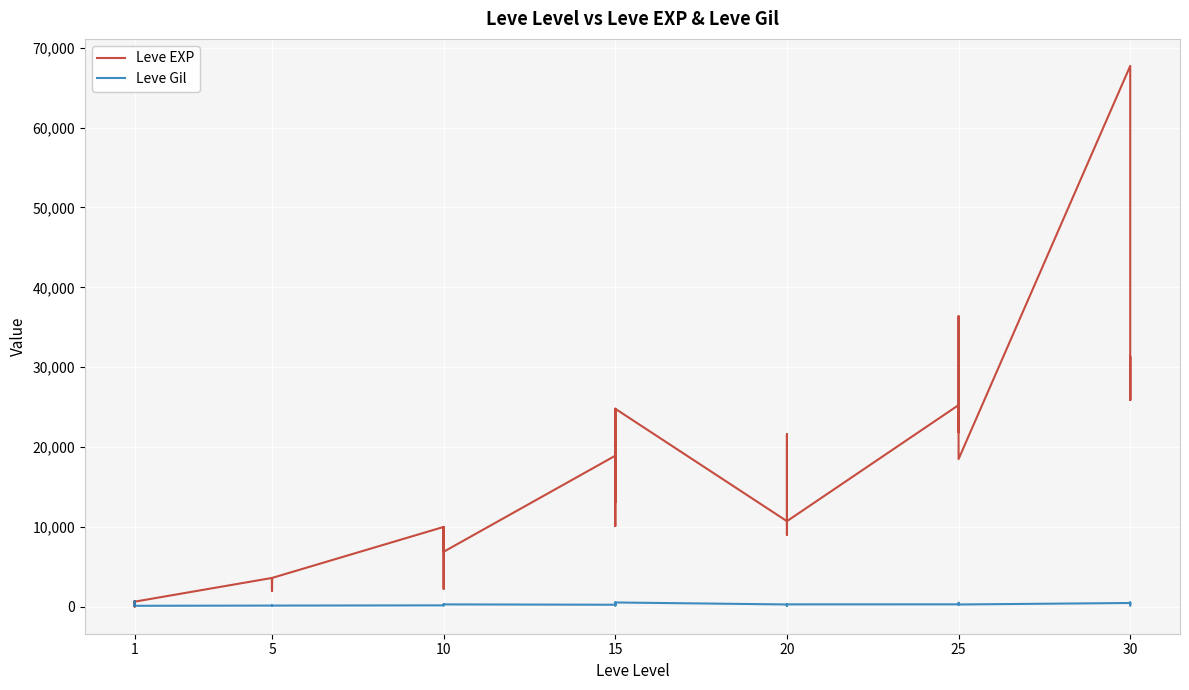

Where do Leve Gil and Leve EXP first cross each other?

1 and 1